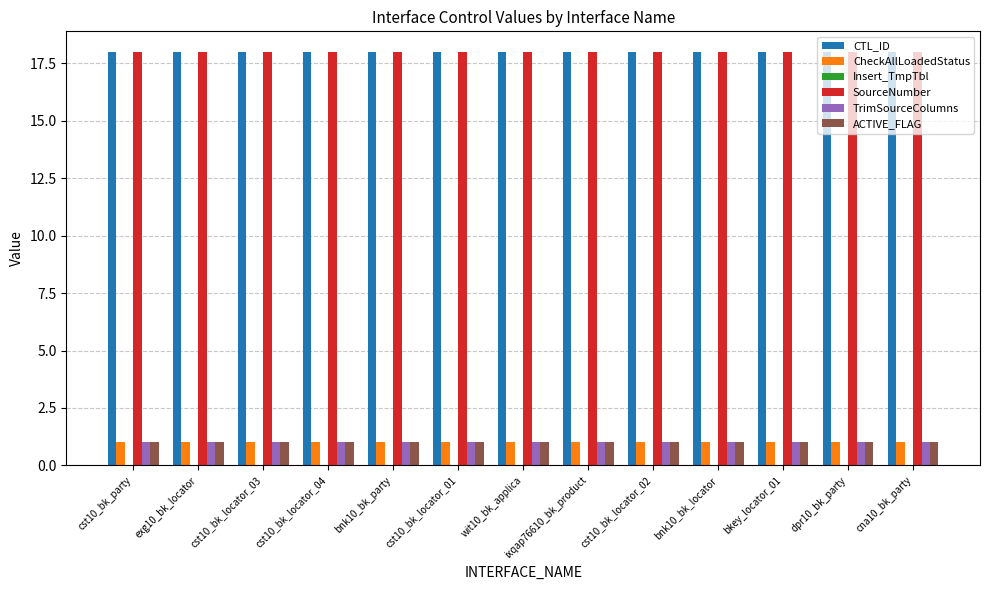

What is the value of the CheckAllLoadedStatus bar at the 11th from the left?

1